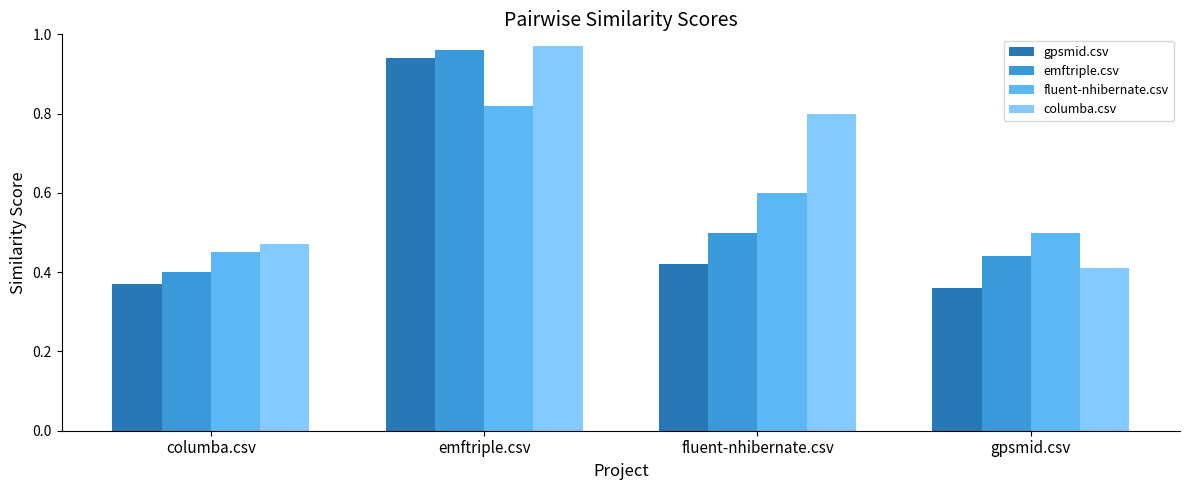

List the series in order of their peak value, lowest first.

fluent-nhibernate.csv, gpsmid.csv, emftriple.csv, columba.csv